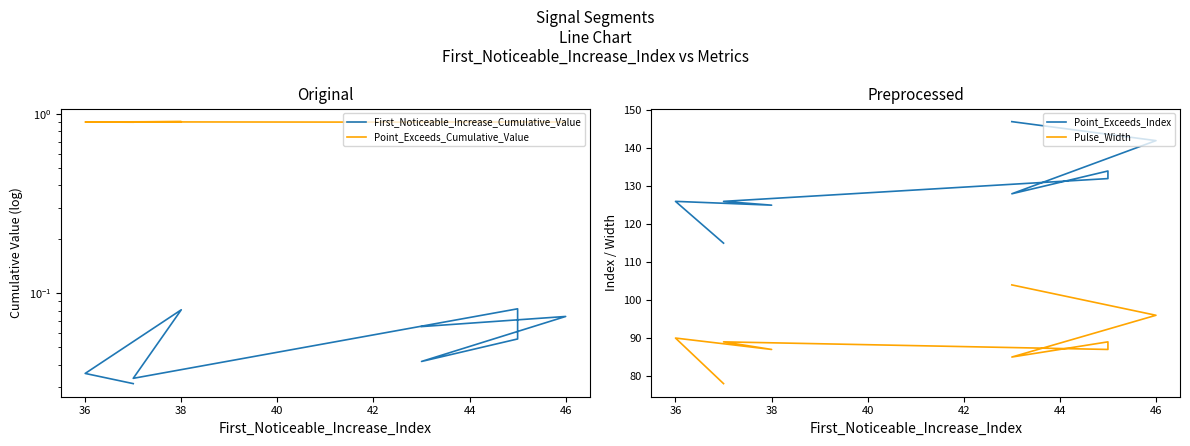

The First_Noticeable_Increase_Cumulative_Value series shows 0.0 at 46. True or false?

False